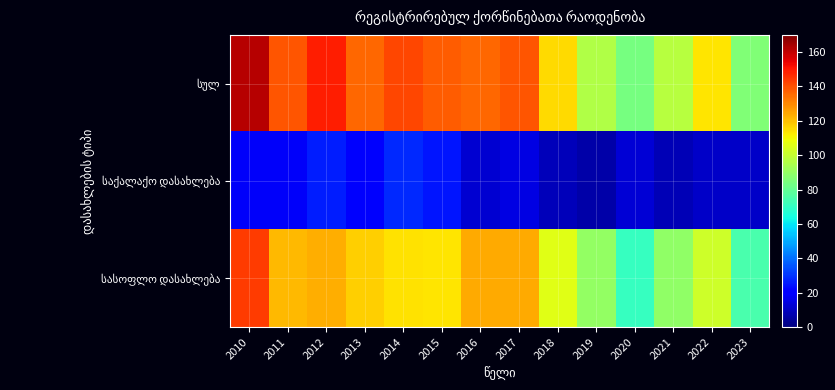

What is the spread (max minus min) of values at 2011?

121